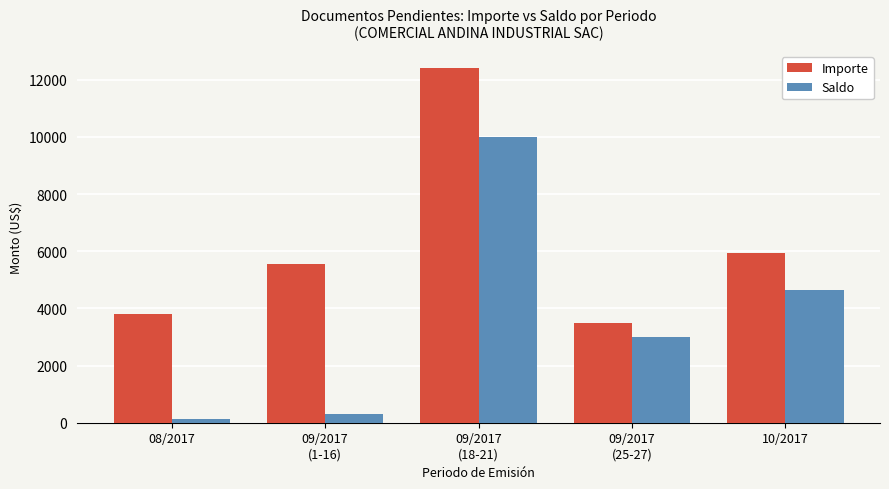

The value of Saldo at 10/2017 is 6924.5. True or false?

False